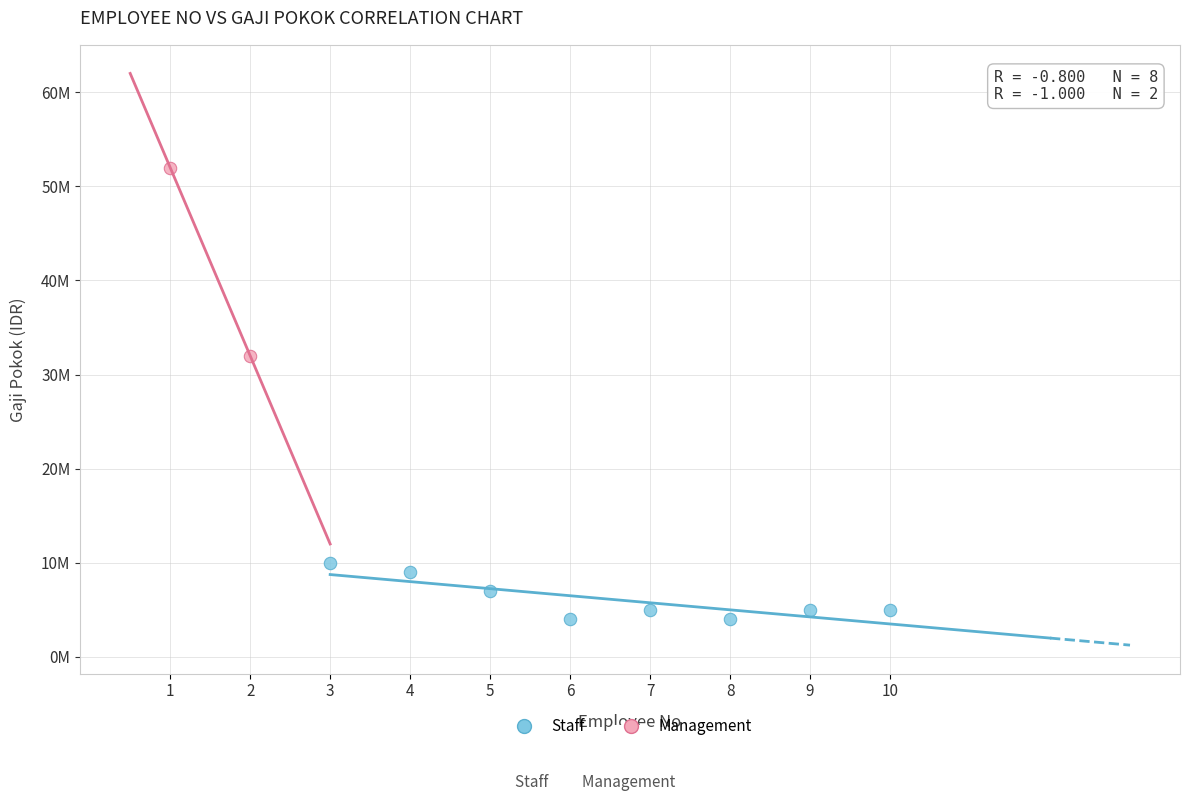

Which series reaches the maximum Y coordinate?

Management